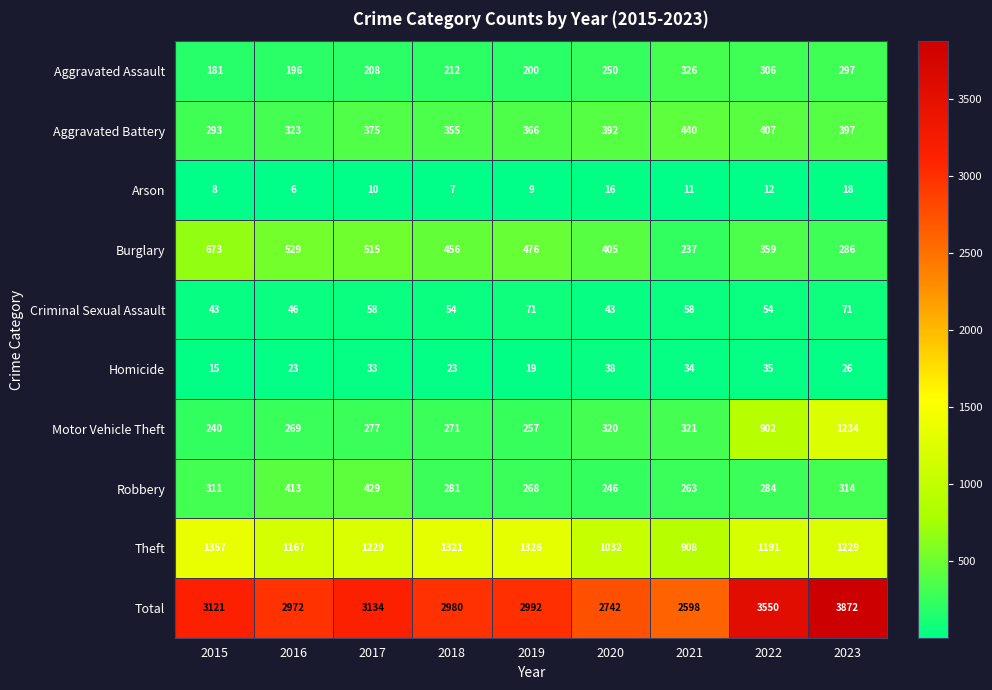

How many data points does each series have?

9